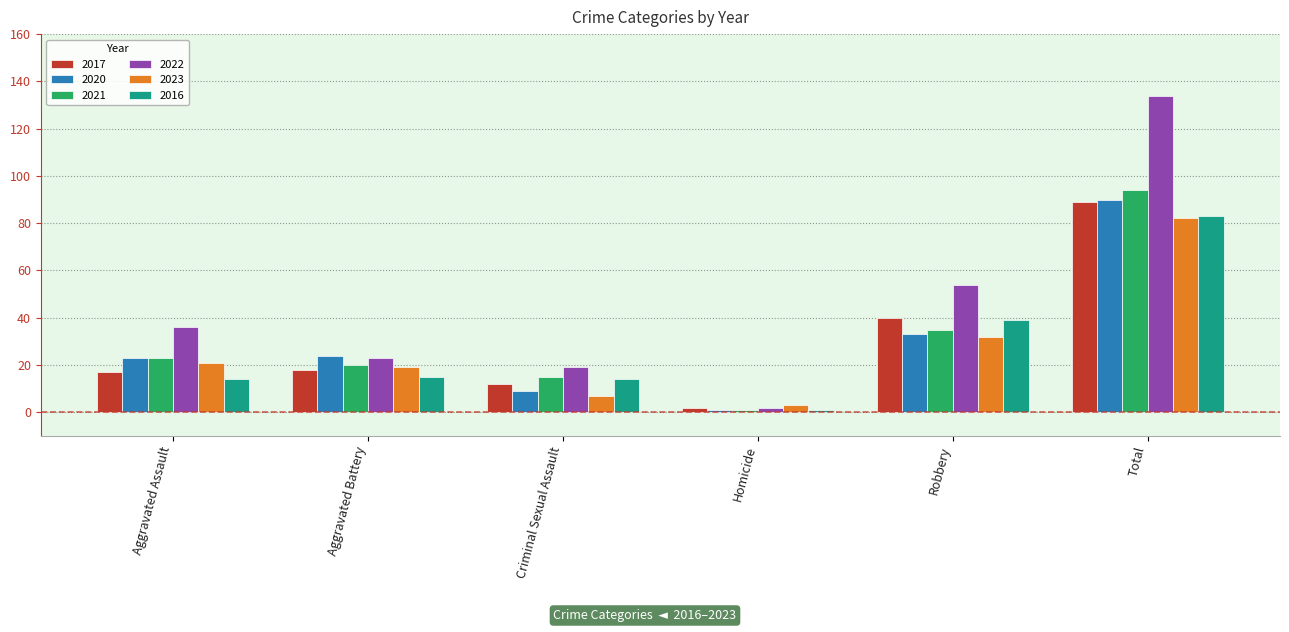

What is the average value of the 2022 series?

45